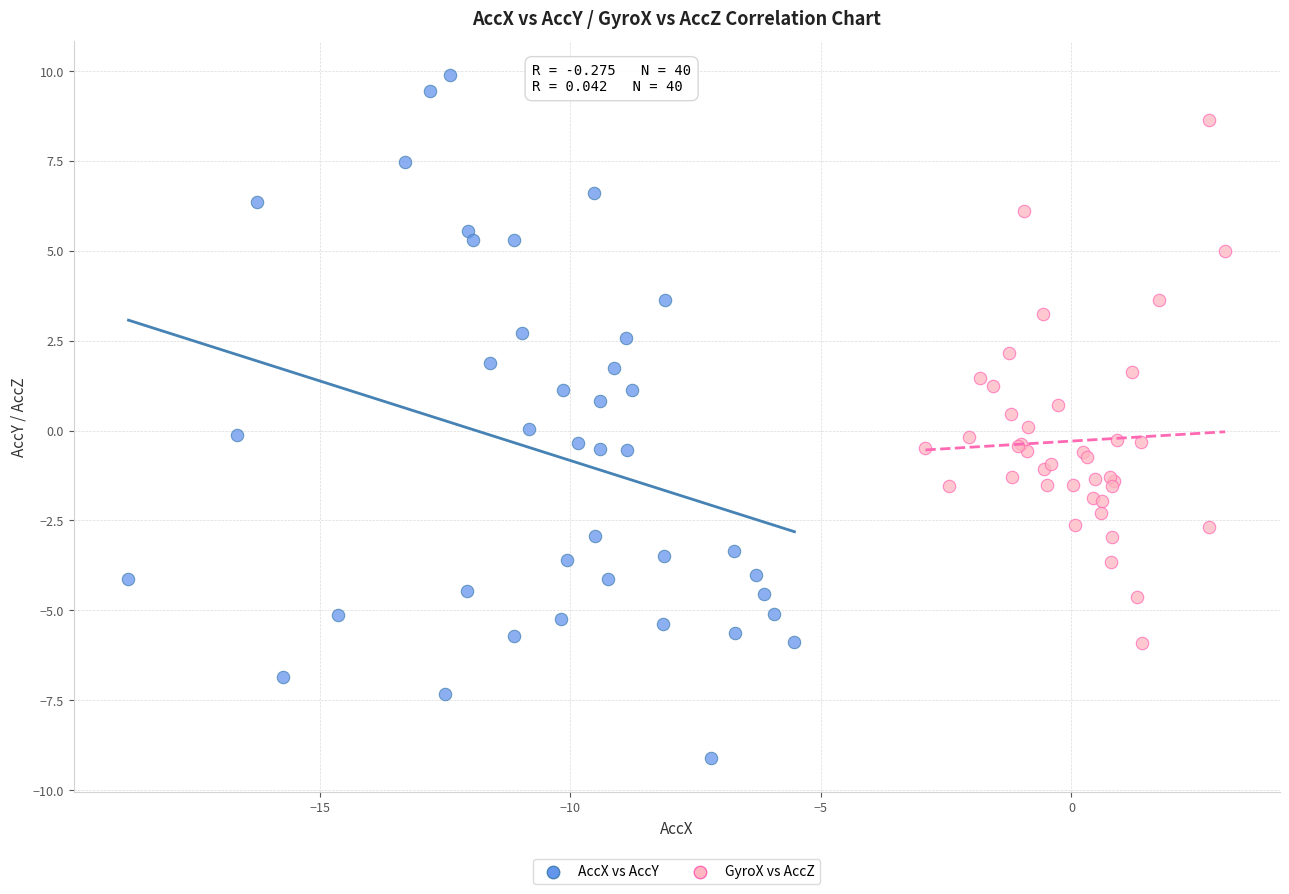

Which series reaches the minimum Y coordinate?

AccX vs AccY